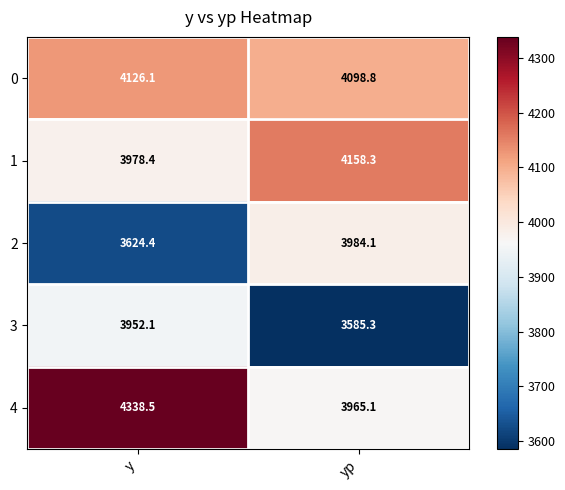

What is the difference between the highest and lowest values at y?

714.1